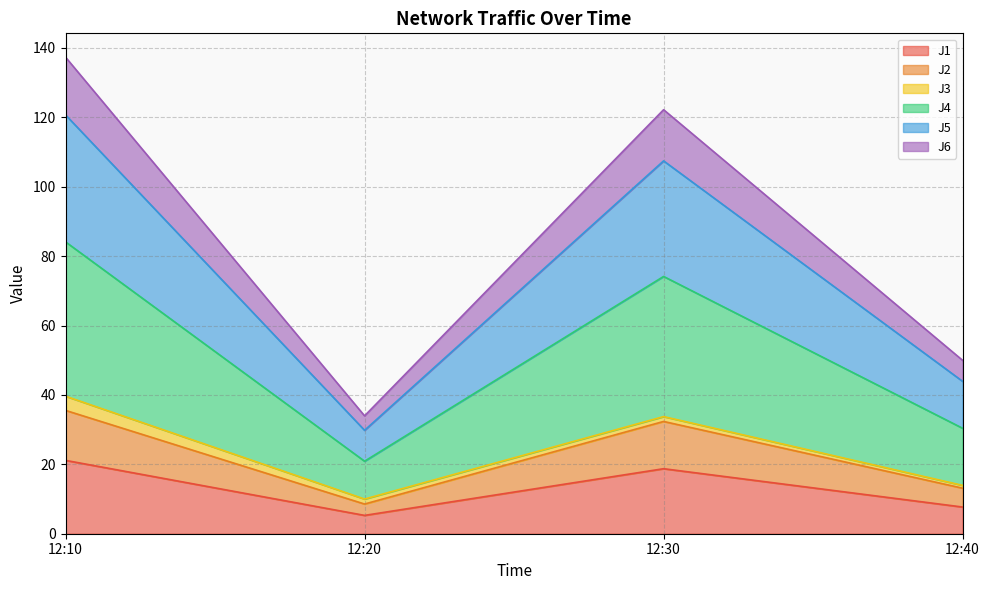

The J1 series shows 5.3 at 12:20. True or false?

True